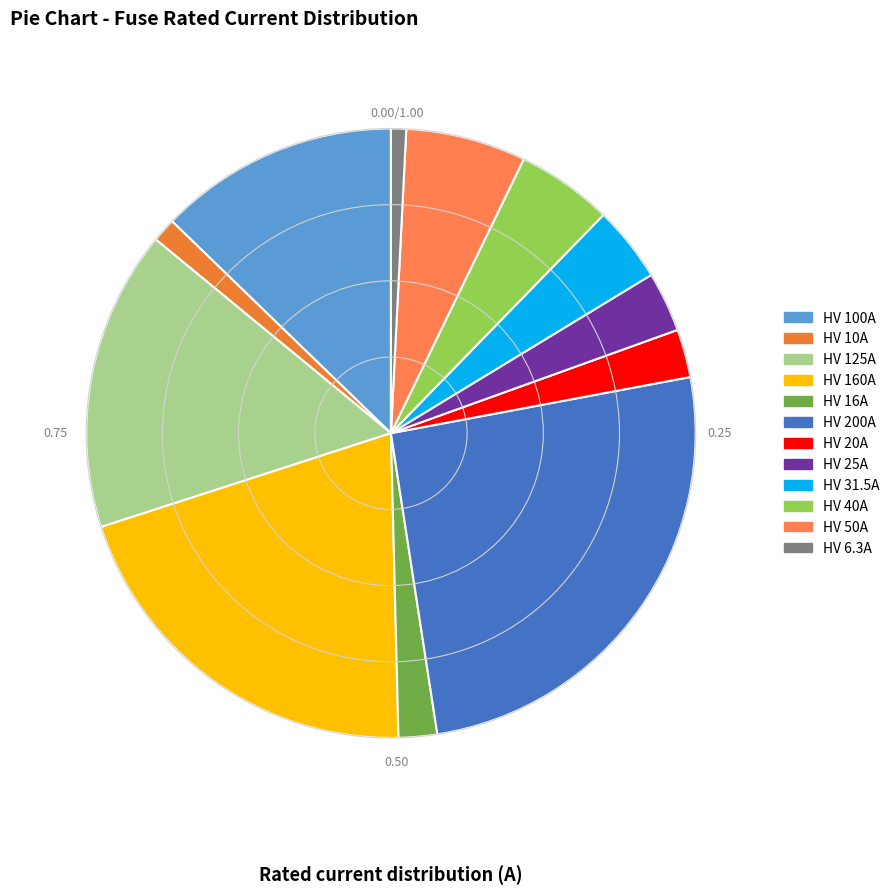

Combined, what portion of the pie is HV 50A and HV 125A?

22.3%